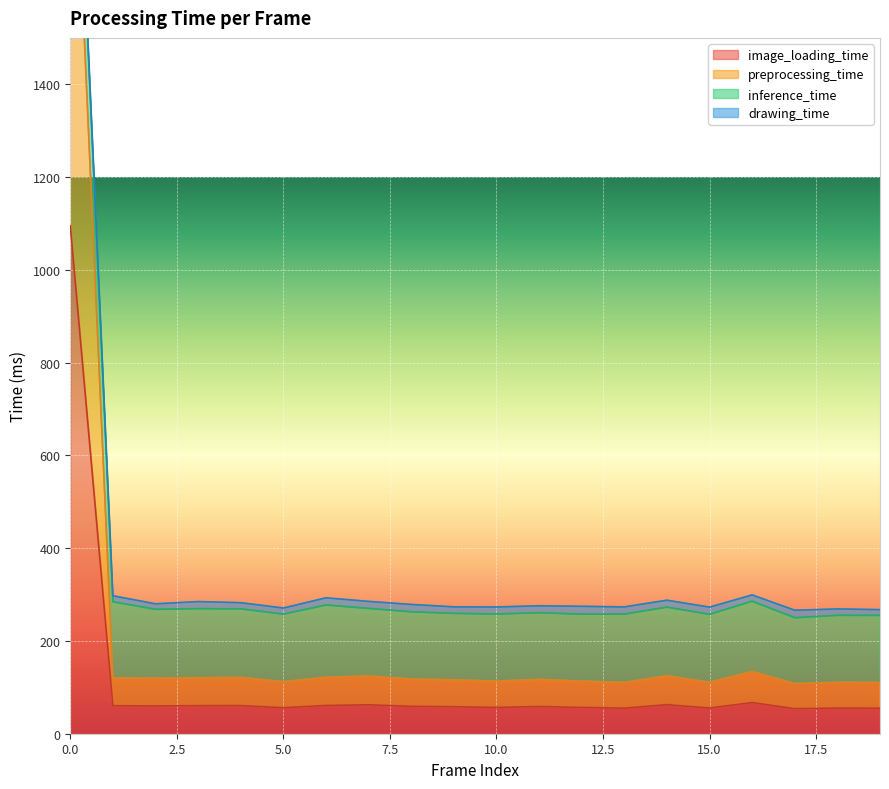

True or false: image_loading_time and preprocessing_time cross at least once.

False